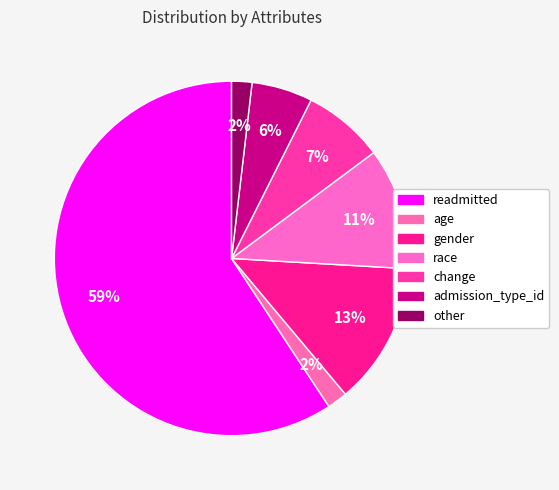

How many slices are in this pie chart?

7